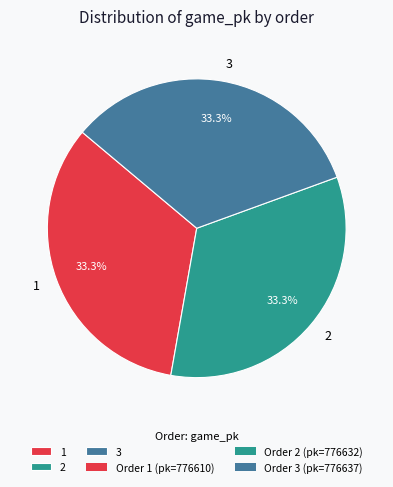

Is there any slice that represents more than half of the pie?

No